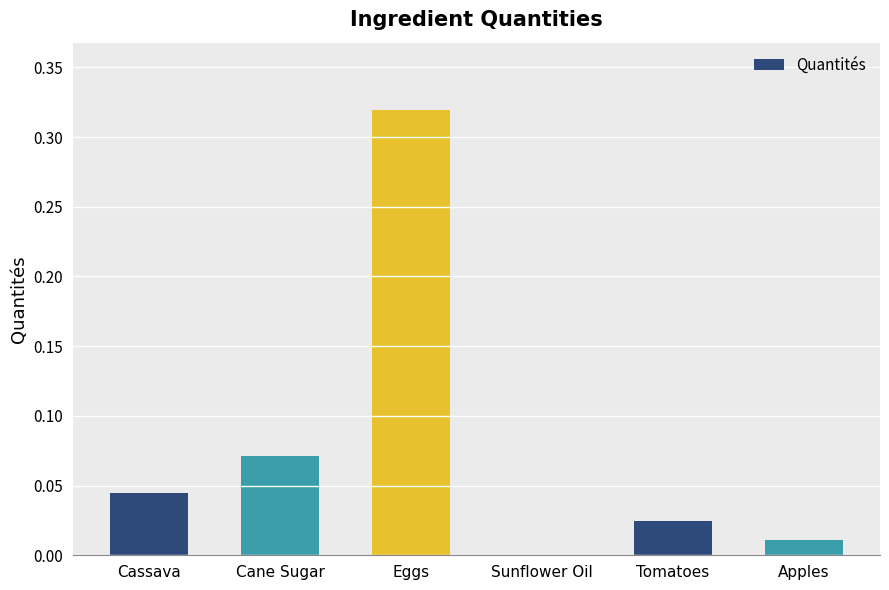

Does the chart contain stacked bars?

No